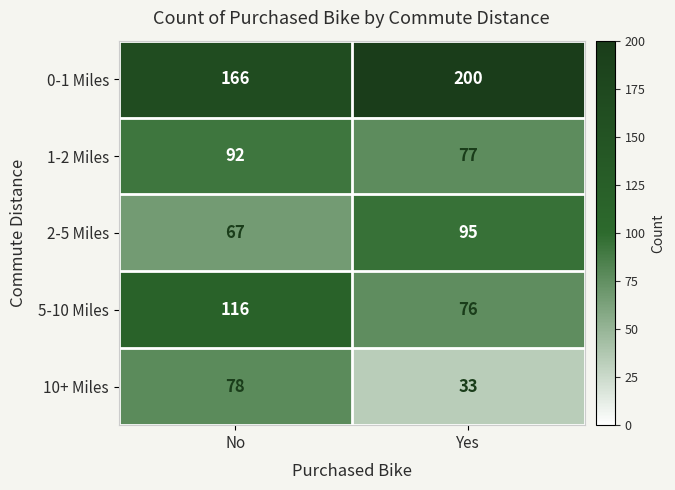

What is the greatest value displayed?

200